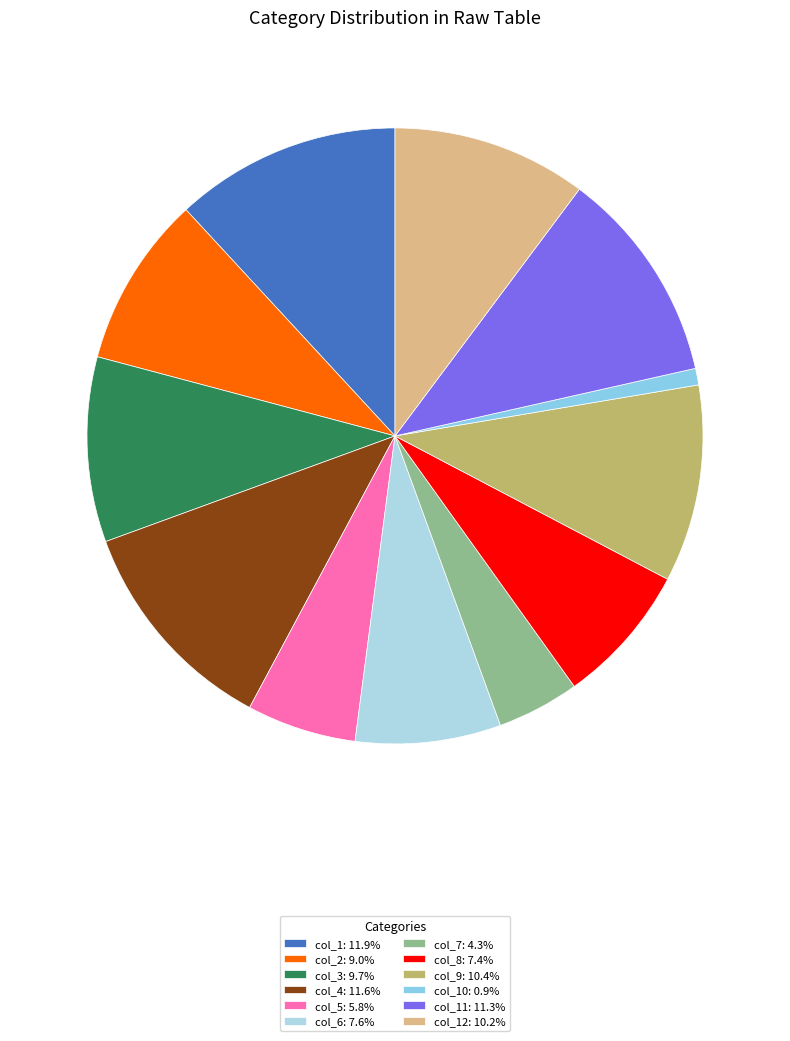

Count the number of slices in the pie.

12